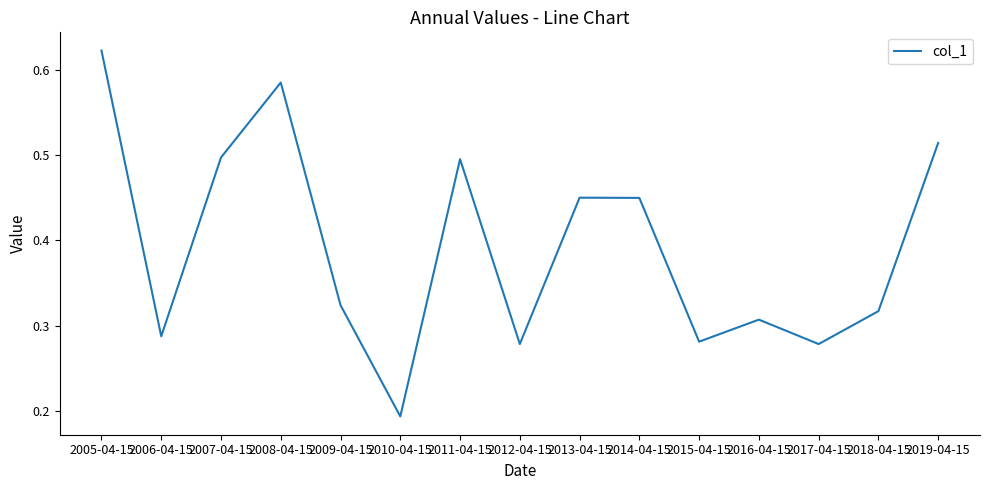

Which category has the lowest value across all series?

2010-04-15